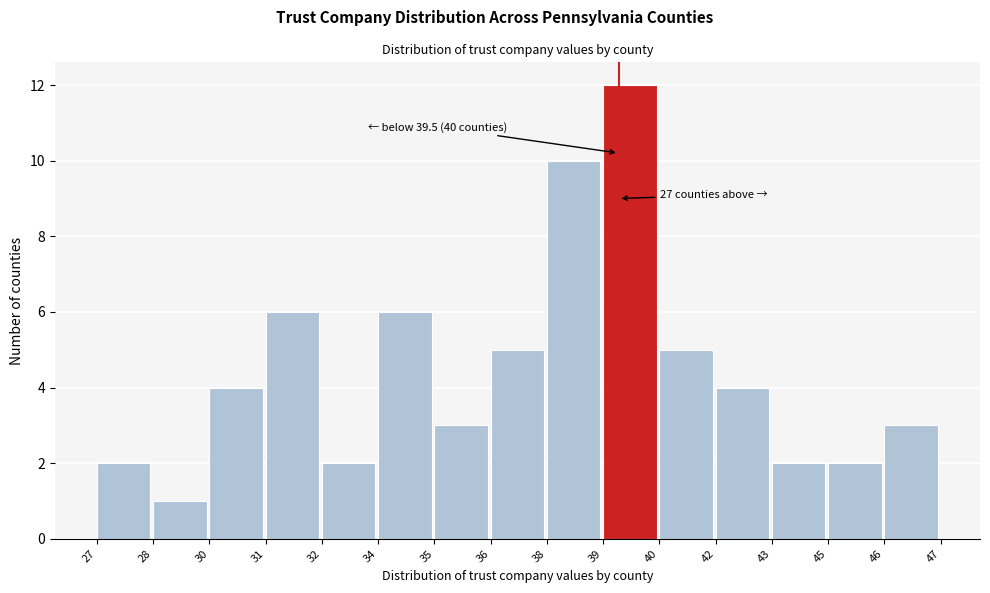

Reading left to right, transcribe all the data shown in this chart.

27=2	28=1	30=4	31=6	32=2	34=6	35=3	36=5	38=10	39=12	40=5	42=4	43=2	45=2	46=3